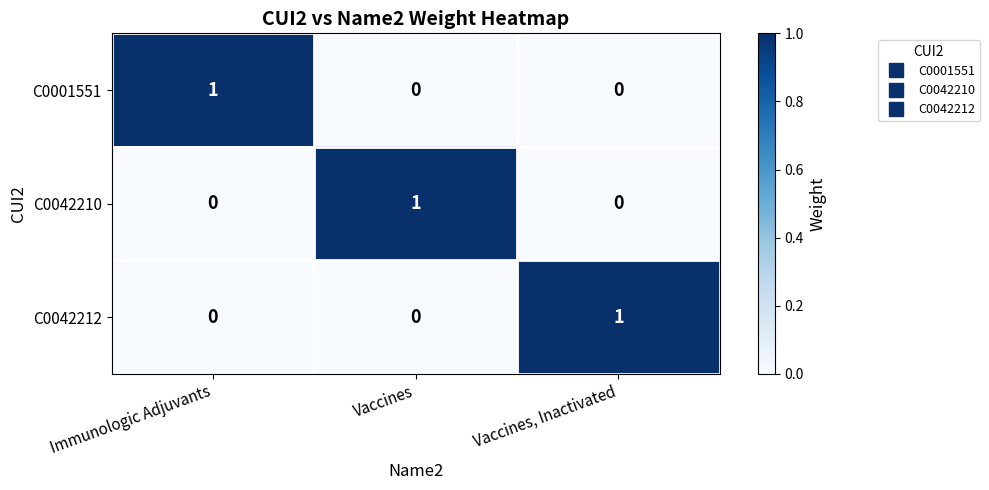

At which label does C0042210 reach its peak?

Vaccines